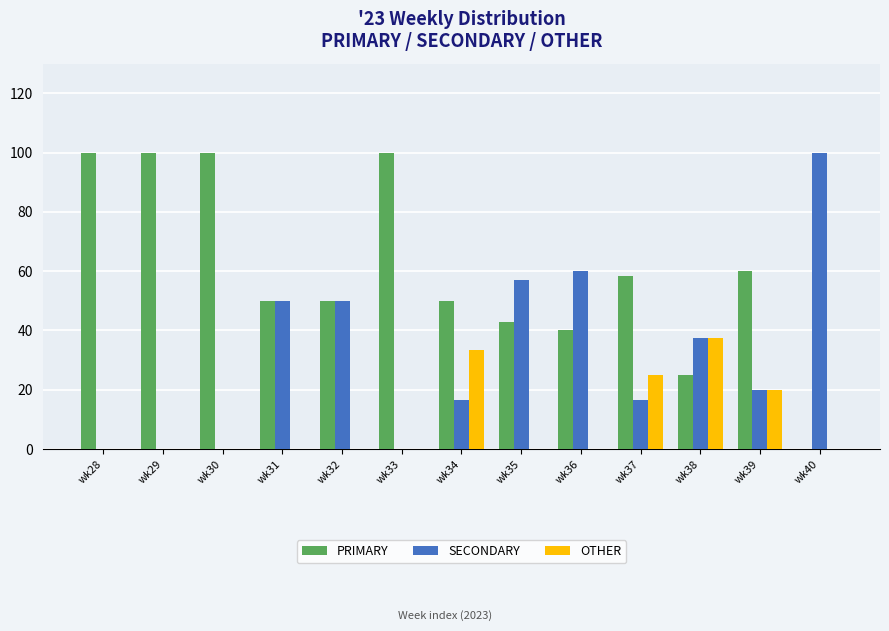

What is the maximum value shown in the chart?

100.0